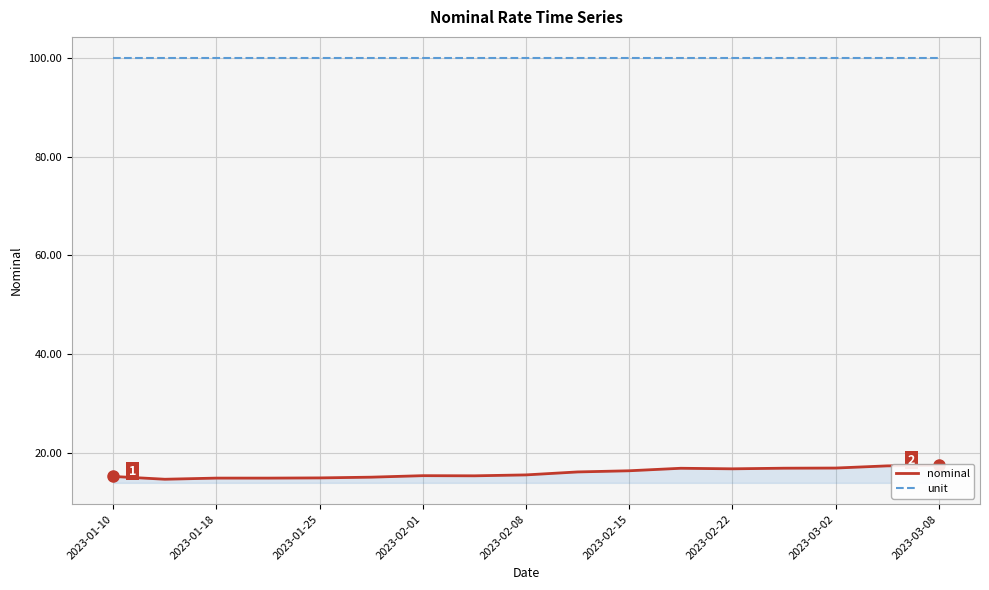

True or false: unit and nominal intersect in this chart.

False